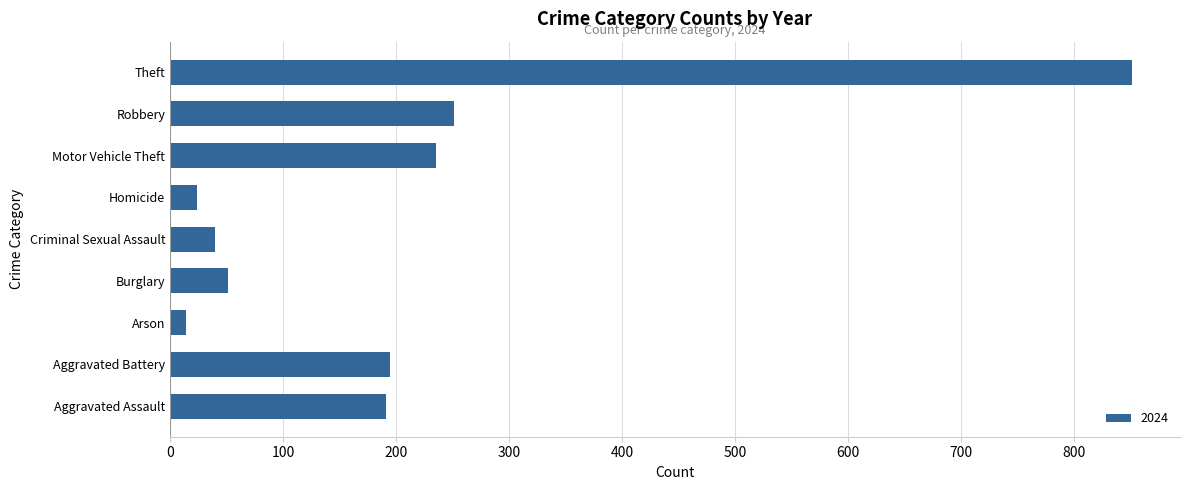

The value at Aggravated Assault is 107. True or false?

False